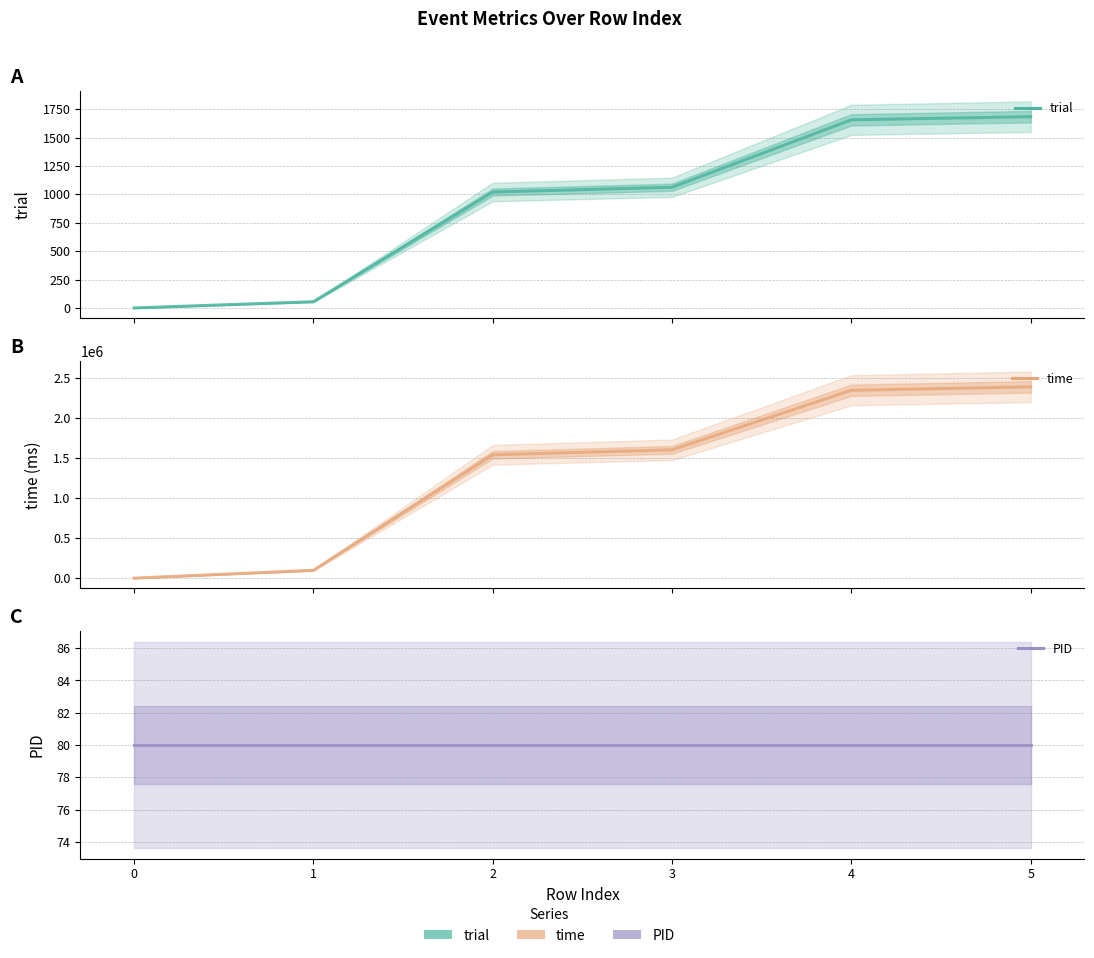

True or false: time and trial cross at least once.

False